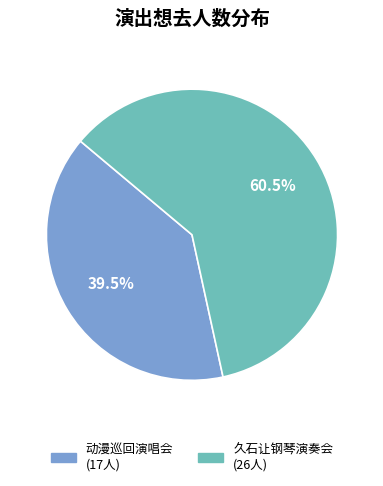

Is there a majority slice in this chart?

Yes